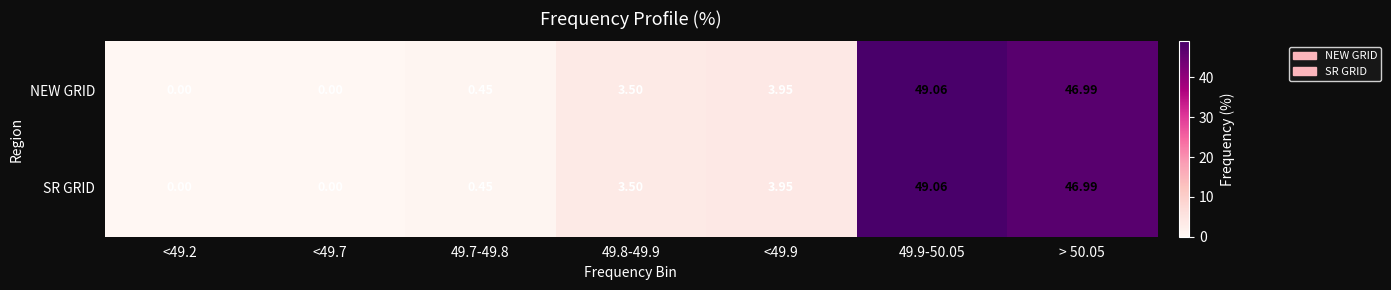

How many series are shown in this chart?

2